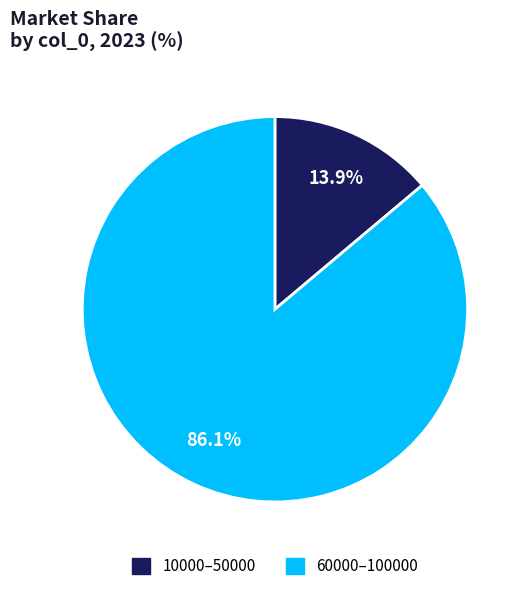

Do 60000–100000 and 10000–50000 together represent more than half of the pie?

Yes